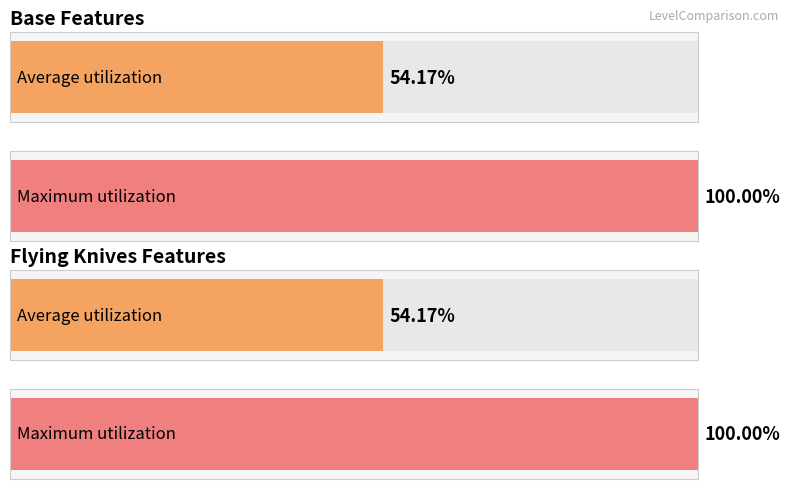

The Base Features series shows 6 at Feat. True or false?

False